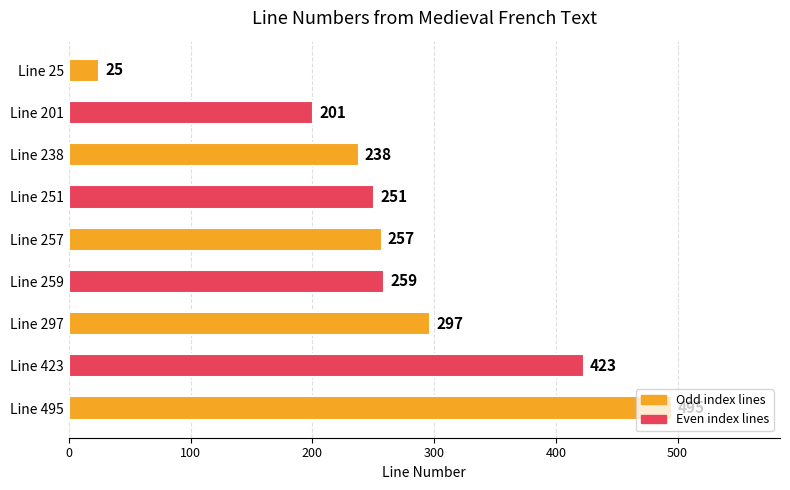

The chart shows a value of 251 at Line 251. True or false?

True